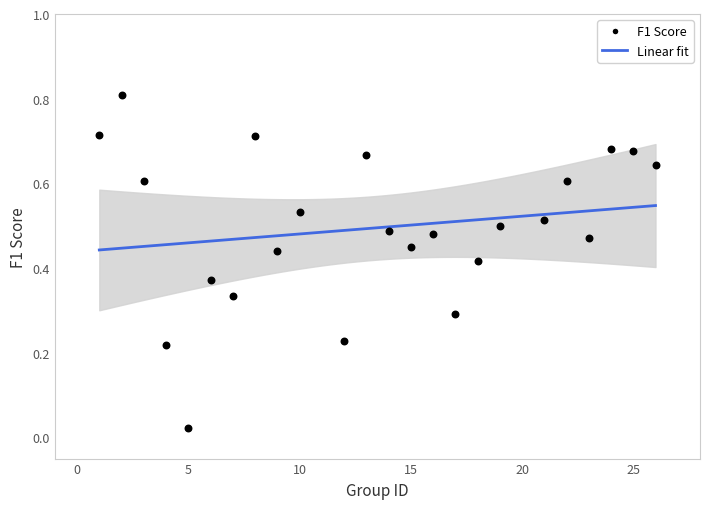

What is the range of X values (max minus min)?

25.0